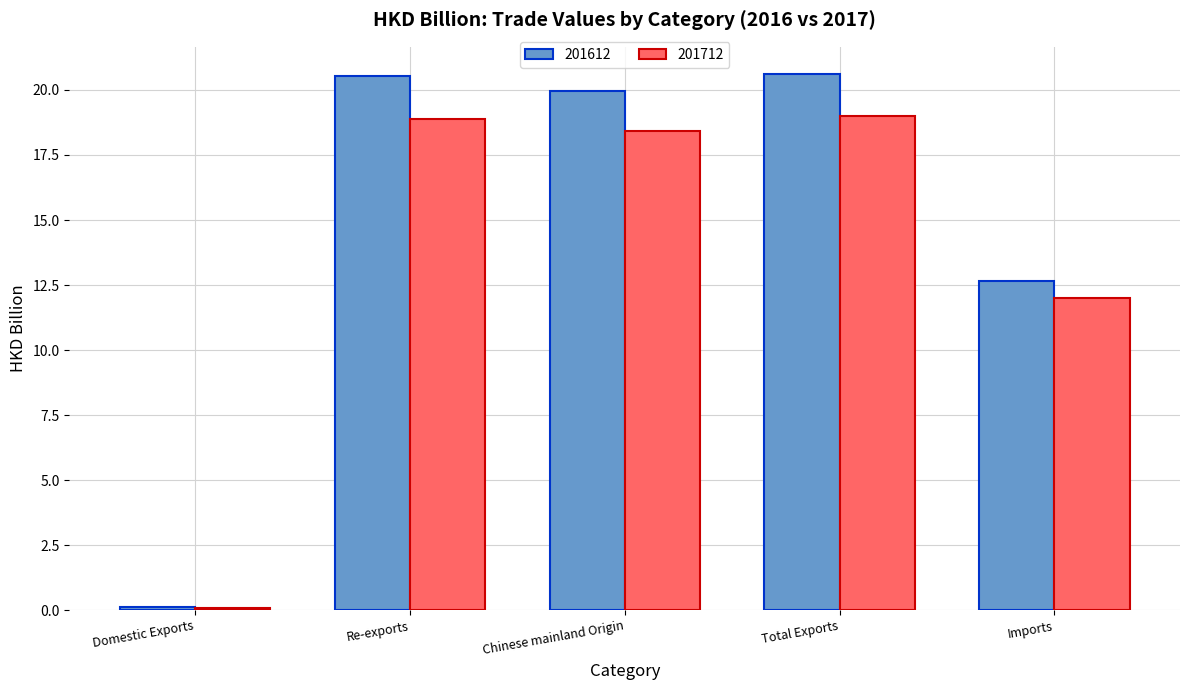

Is it true that 201712 equals 31.0 at Re-exports?

False